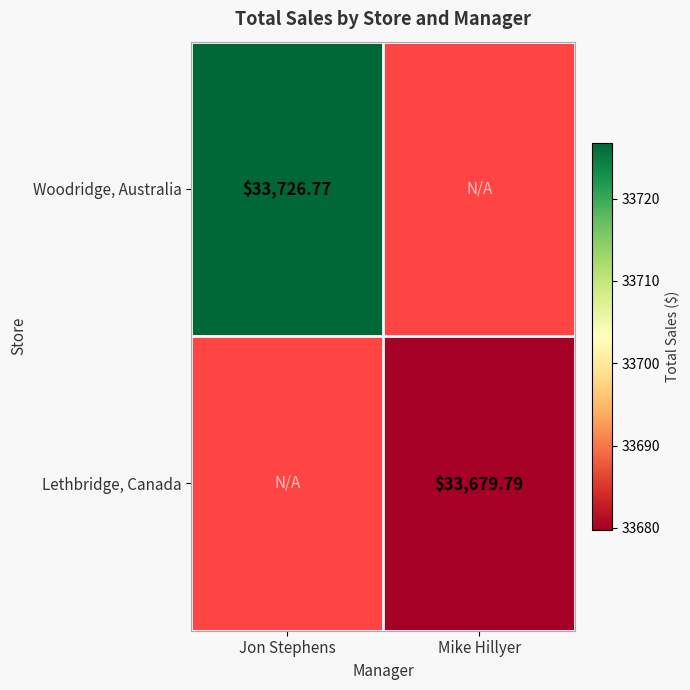

True or false: Lethbridge, Canada has a value of 12454.0 at Mike Hillyer.

False